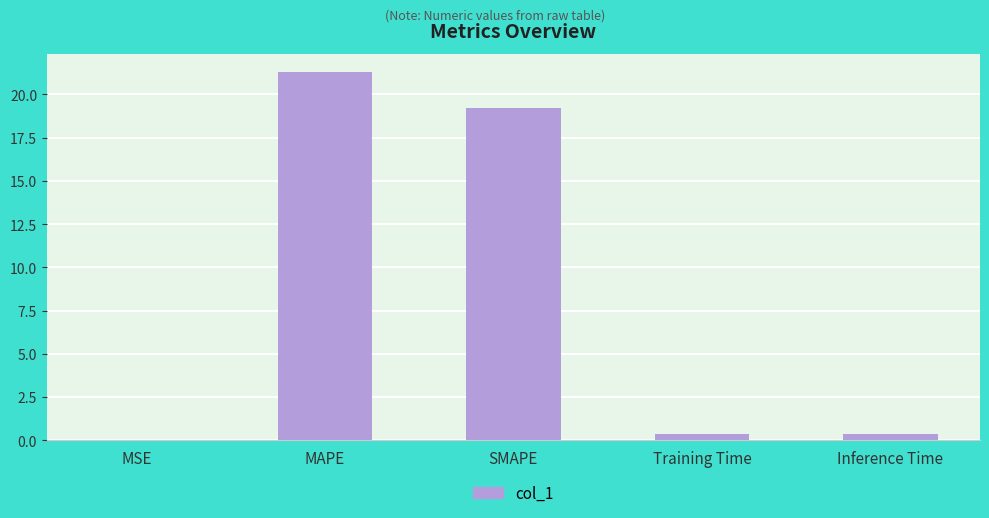

Is it true that the value at MAPE is 14.0?

False